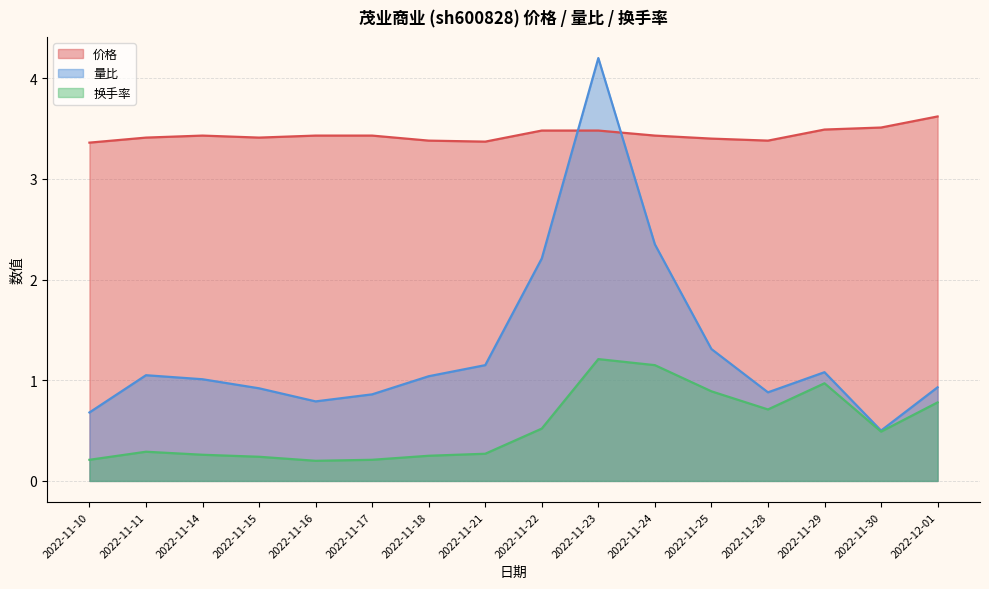

The 价格 series shows 5.9 at 2022-12-01. True or false?

False